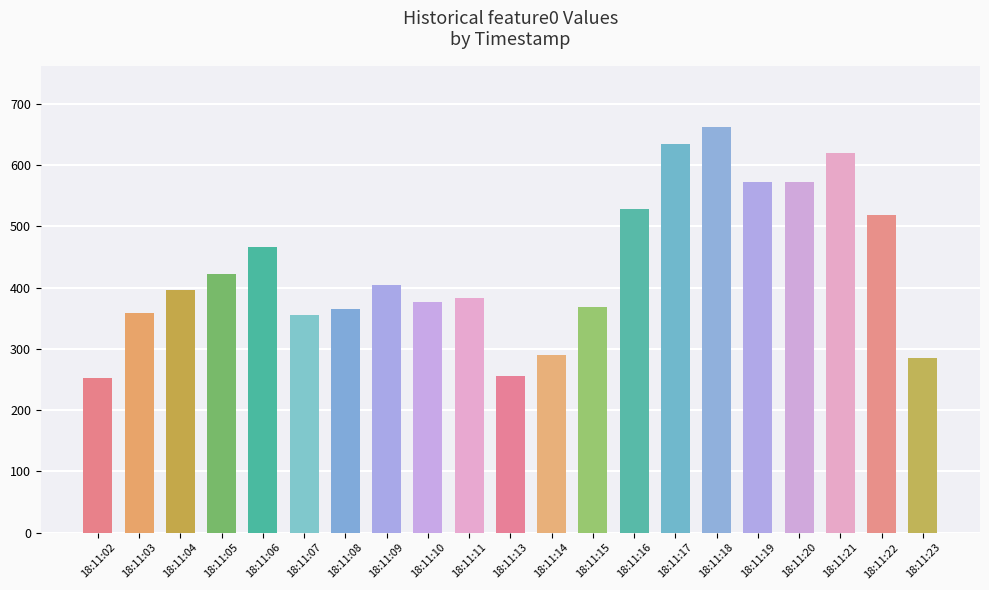

What is the smallest value displayed?

251.7